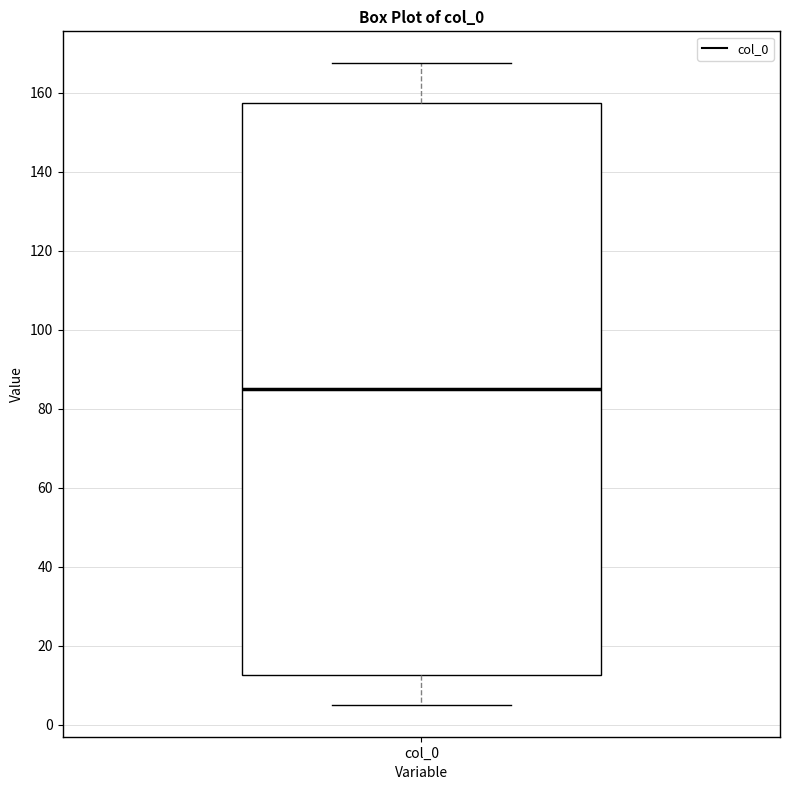

Read this box plot against the y-axis: the position of the median line, the range covered by the box, and the ends of both whiskers. The values are not printed on the chart, so give them approximately, as read against the axis.

median 86, box 12 to 158, whiskers 6 to 168